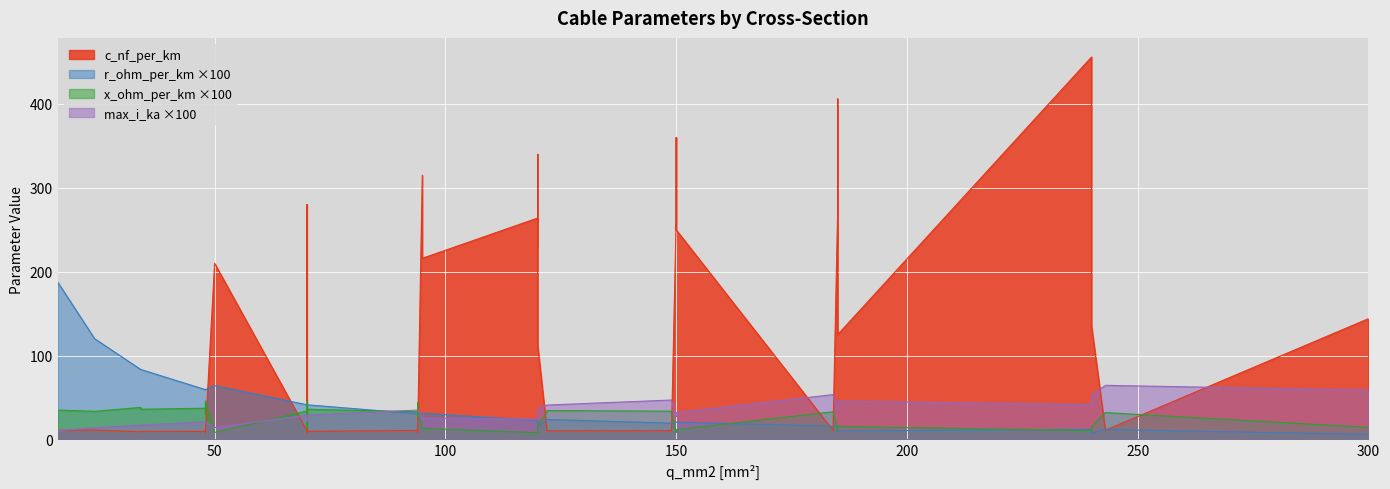

How many series are shown in this chart?

4